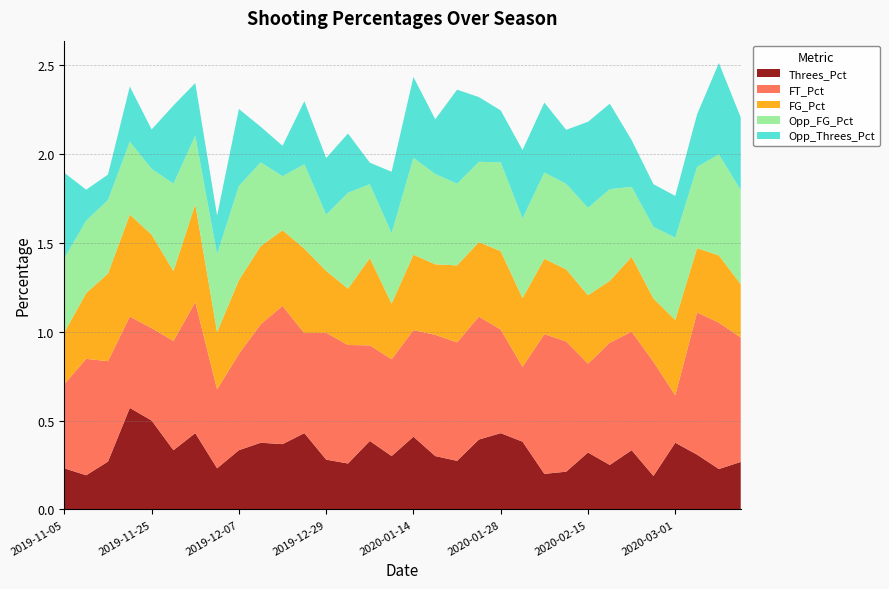

Reading left to right, extract all data points from this chart.

Threes_Pct: 0.2	0.2	0.3	0.6	0.5	0.3	0.4	0.2	0.3	0.4	0.4	0.4	0.3	0.3	0.4	0.3	0.4	0.3	0.3	0.4	0.4	0.4	0.2	0.2	0.3	0.2	0.3	0.2	0.4	0.3	0.2	0.3
FT_Pct: 0.5	0.7	0.6	0.5	0.5	0.6	0.7	0.4	0.5	0.7	0.8	0.6	0.7	0.7	0.5	0.5	0.6	0.7	0.7	0.7	0.6	0.4	0.8	0.7	0.5	0.7	0.7	0.6	0.3	0.8	0.8	0.7
FG_Pct: 0.3	0.4	0.5	0.6	0.5	0.4	0.6	0.3	0.4	0.4	0.4	0.5	0.3	0.3	0.5	0.3	0.4	0.4	0.4	0.4	0.4	0.4	0.4	0.4	0.4	0.3	0.4	0.4	0.4	0.4	0.4	0.3
Opp_FG_Pct: 0.4	0.4	0.4	0.4	0.4	0.5	0.4	0.4	0.5	0.5	0.3	0.5	0.3	0.5	0.4	0.4	0.5	0.5	0.5	0.5	0.5	0.4	0.5	0.5	0.5	0.5	0.4	0.4	0.5	0.5	0.6	0.5
Opp_Threes_Pct: 0.5	0.2	0.1	0.3	0.2	0.4	0.3	0.2	0.4	0.2	0.2	0.4	0.3	0.3	0.1	0.3	0.5	0.3	0.5	0.4	0.3	0.4	0.4	0.3	0.5	0.5	0.3	0.2	0.2	0.3	0.5	0.4